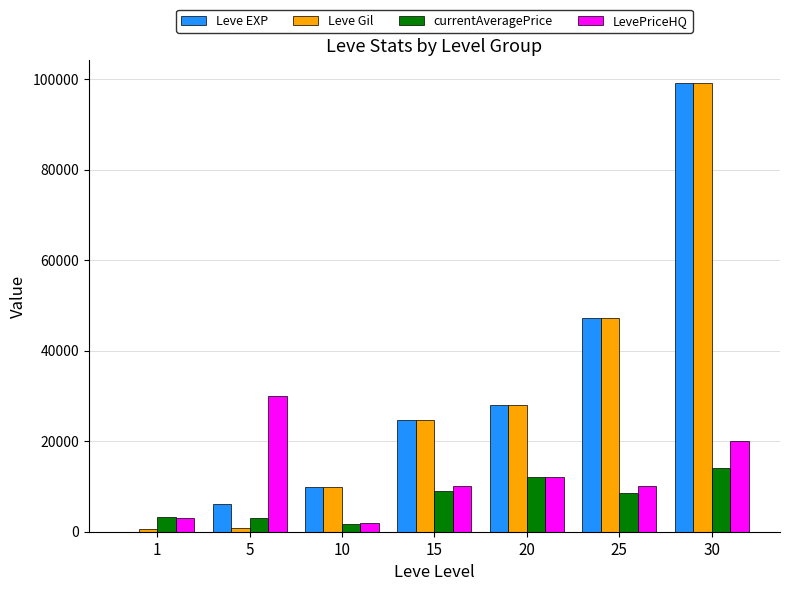

Which label corresponds to the largest value in the chart?

30